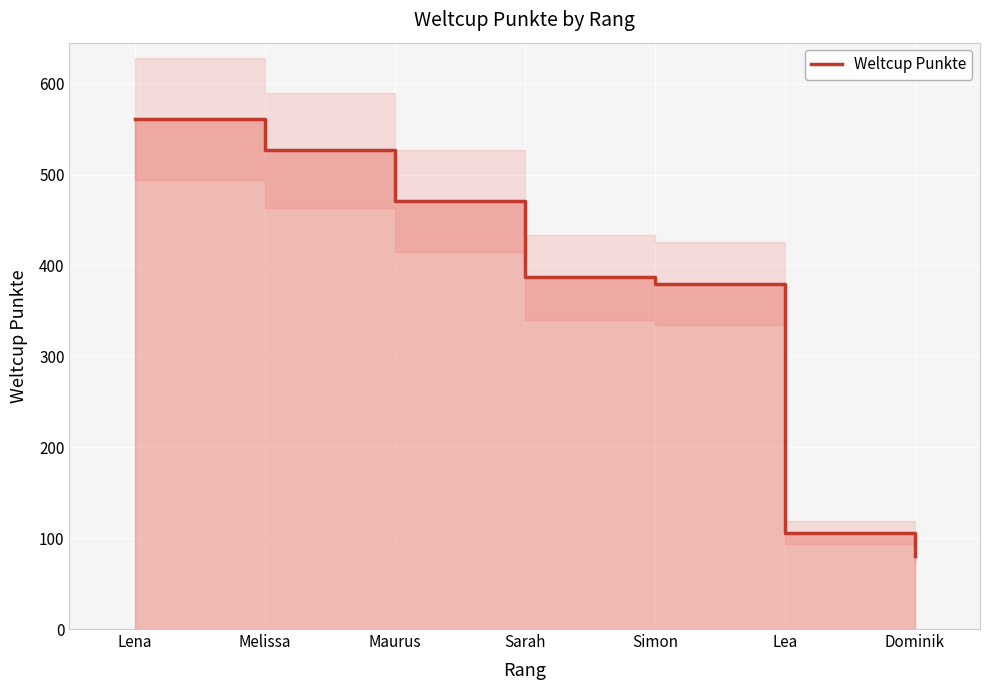

Does the chart display data point markers on the line(s)?

No